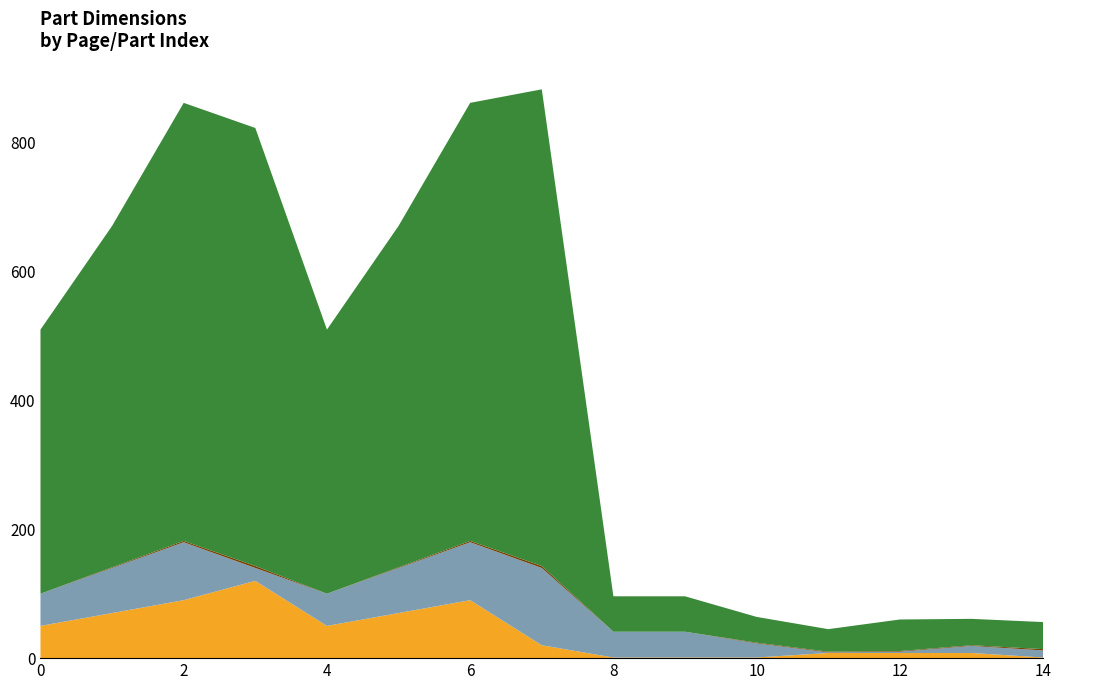

Reading right to left, transcribe all the data shown in this chart.

_SizeX      : 14=1	13=8	12=8	11=8	10=1	9=1	8=1	7=20	6=90	5=70	4=50	3=120	2=90	1=70	0=50
_SizeY      : 14=11	13=11	12=2	11=1	10=22	9=40	8=40	7=120	6=90	5=70	4=50	3=20	2=90	1=70	0=50
_GroupIndex     : 14=2	13=1	12=1	11=1	10=1	9=0	8=0	7=3	6=2	5=1	4=0	3=3	2=2	1=1	0=0
_PosY      : 14=42	13=41	12=49	11=35	10=40	9=55	8=55	7=740	6=680	5=530	4=410	3=680	2=680	1=530	0=410